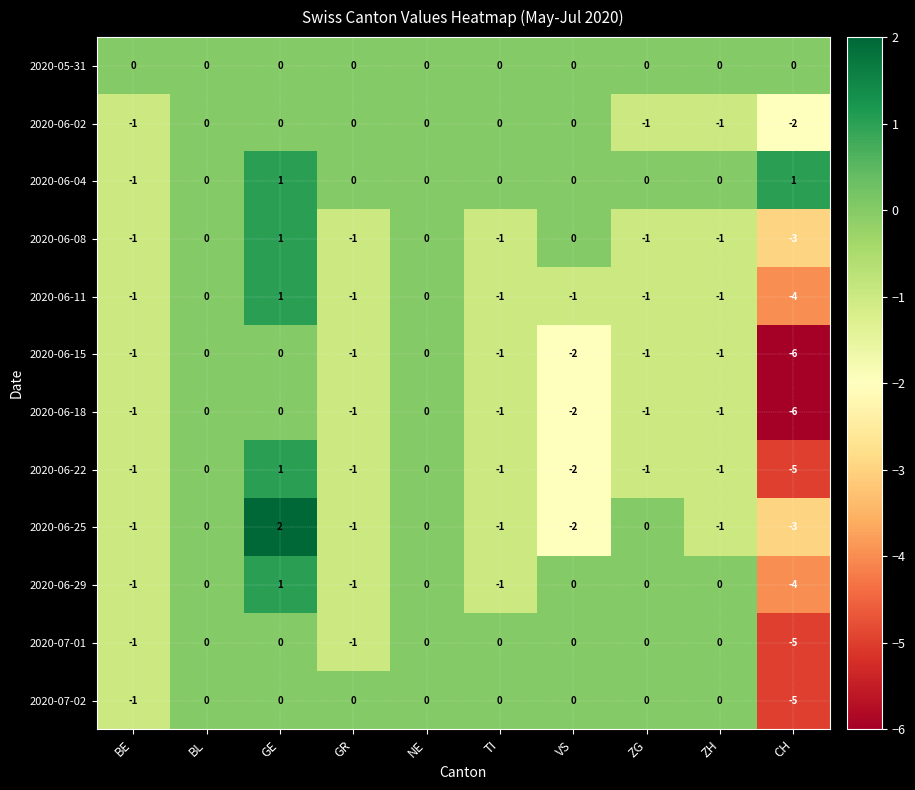

Where does the 2020-06-18 series first go above -1?

BL